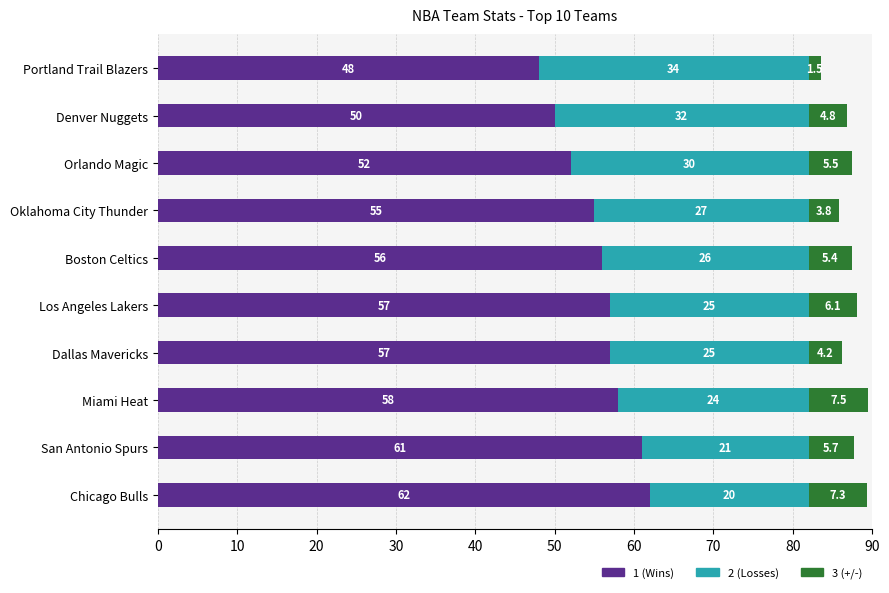

Count the number of data series in this chart.

3